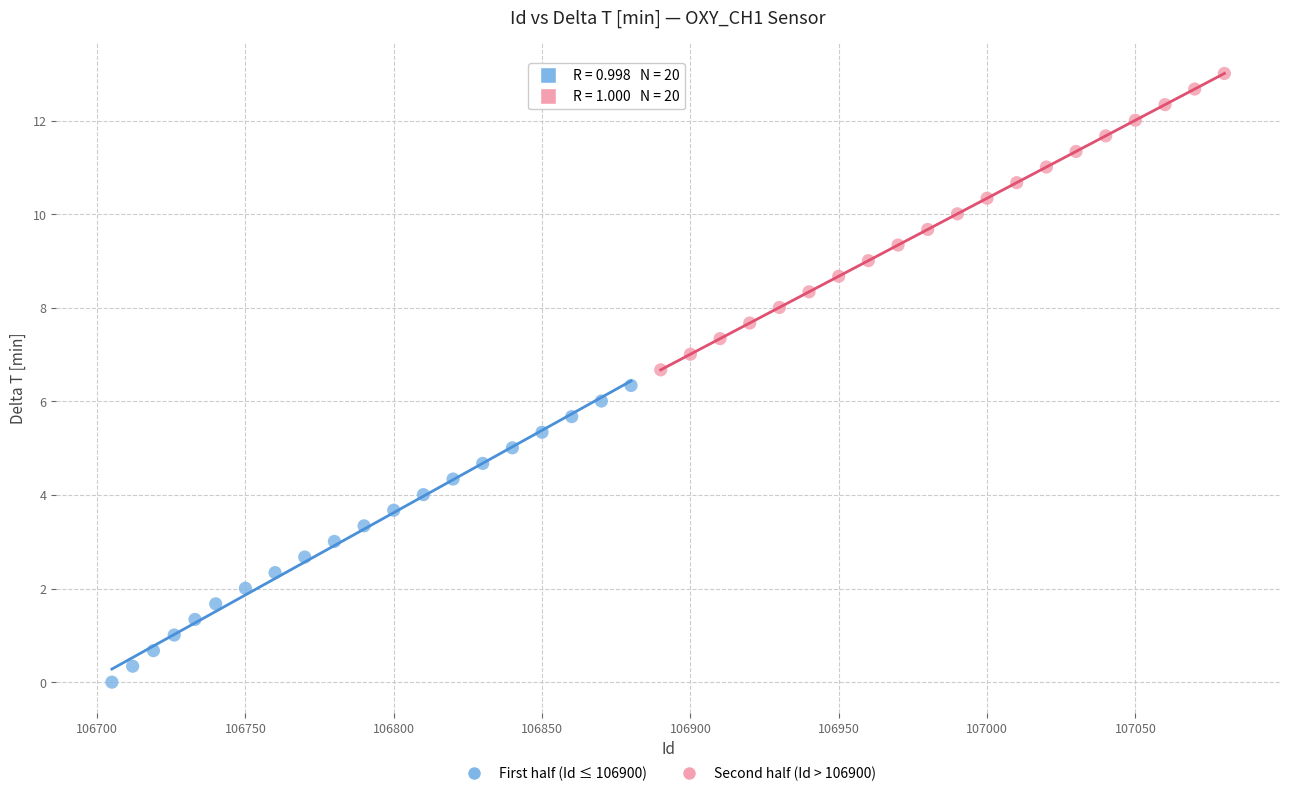

Which series contains the lowest Y value?

First half (Id ≤ 106900)